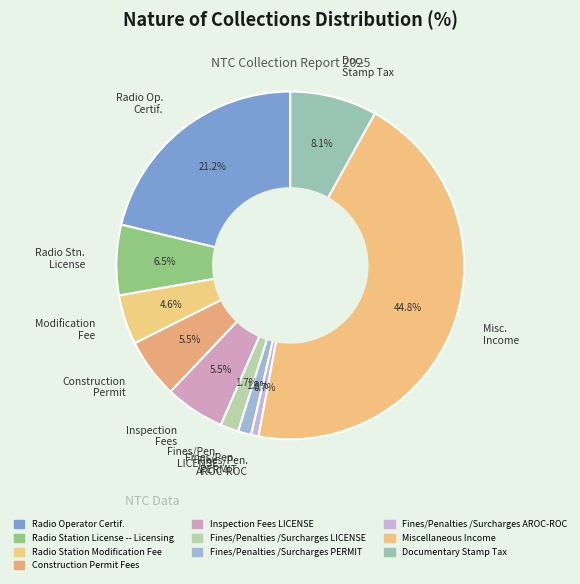

Count the number of slices in the pie.

10